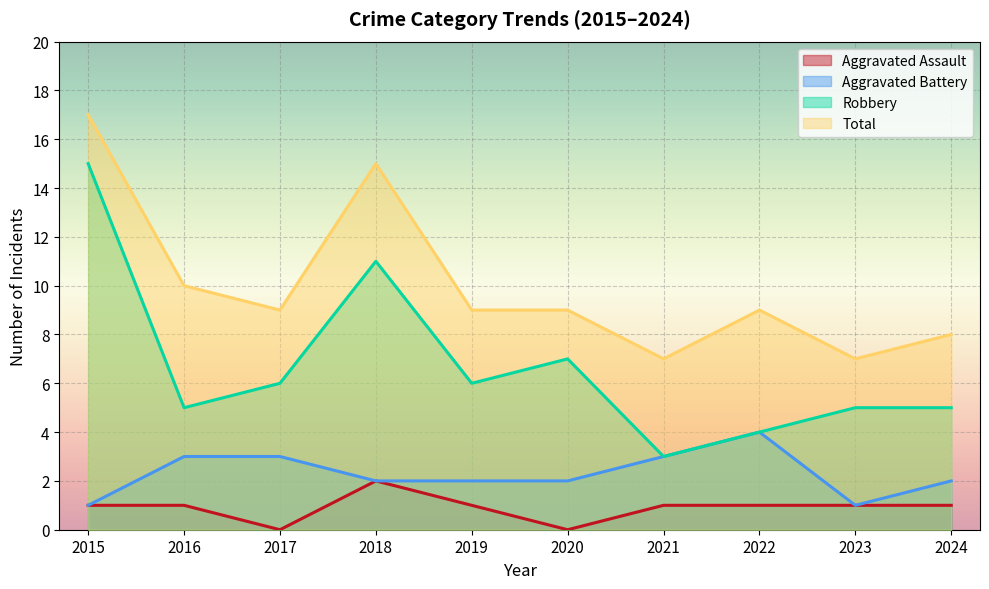

What is the total value across all series at 2020?

18